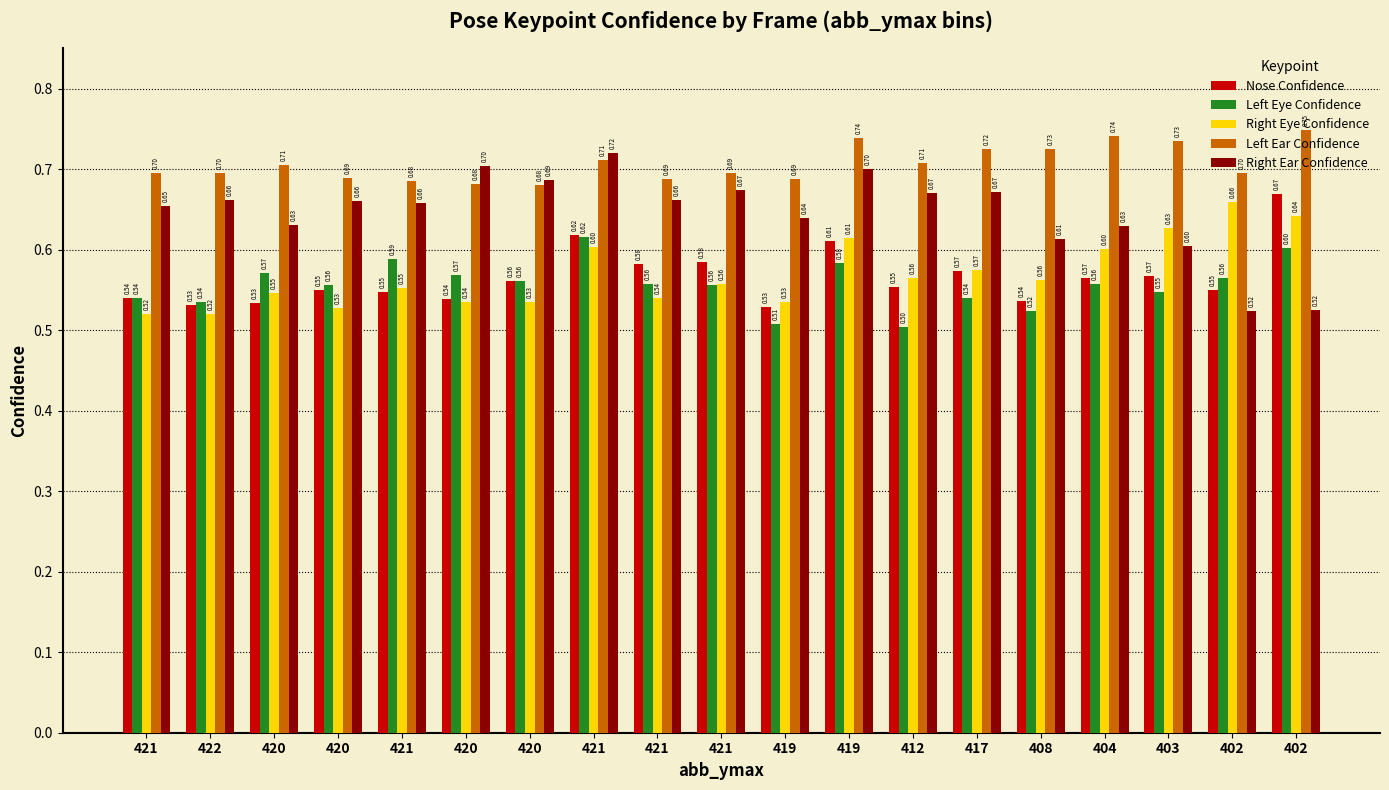

How many groups of bars are there?

19